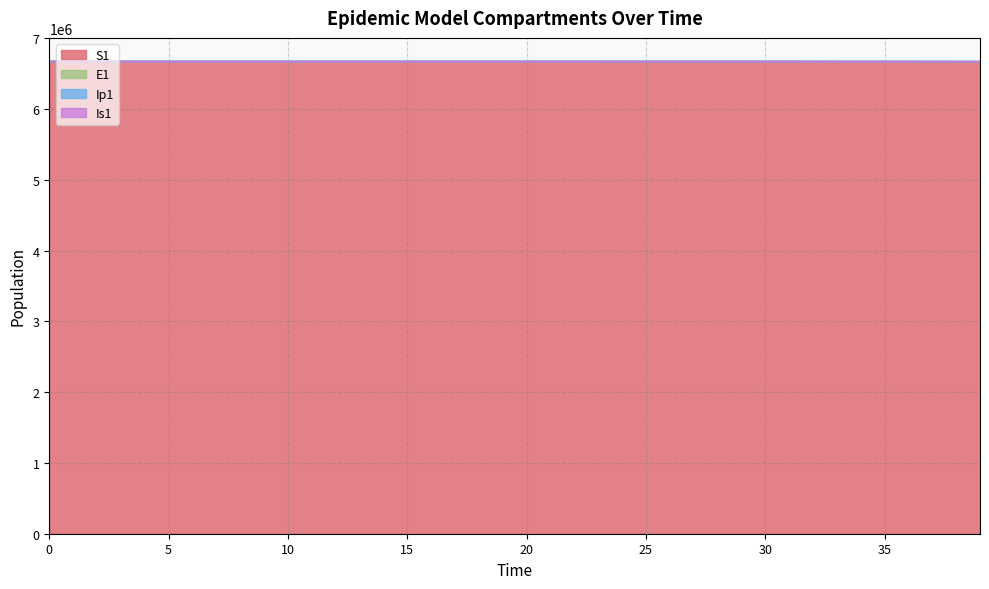

What is the maximum value shown in the chart?

6671083.0